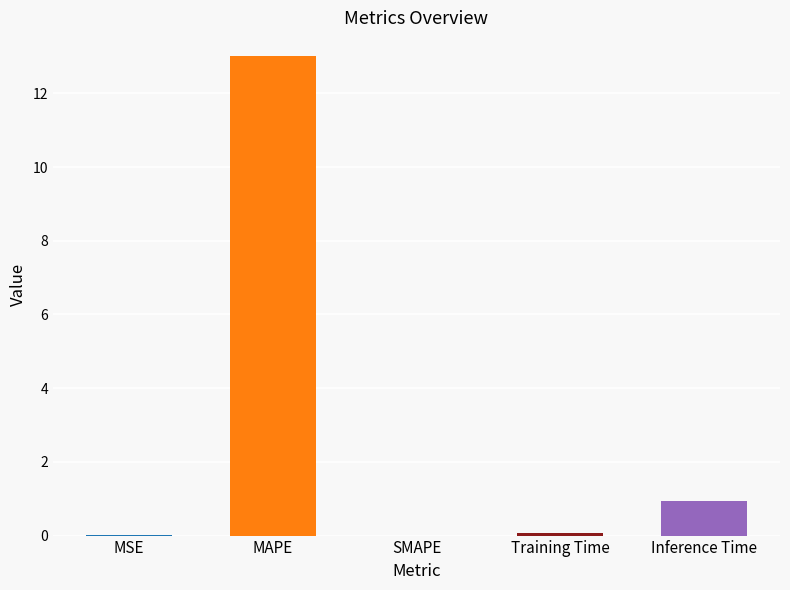

List the labels in order of value, smallest first.

SMAPE, MSE, Training Time, Inference Time, MAPE